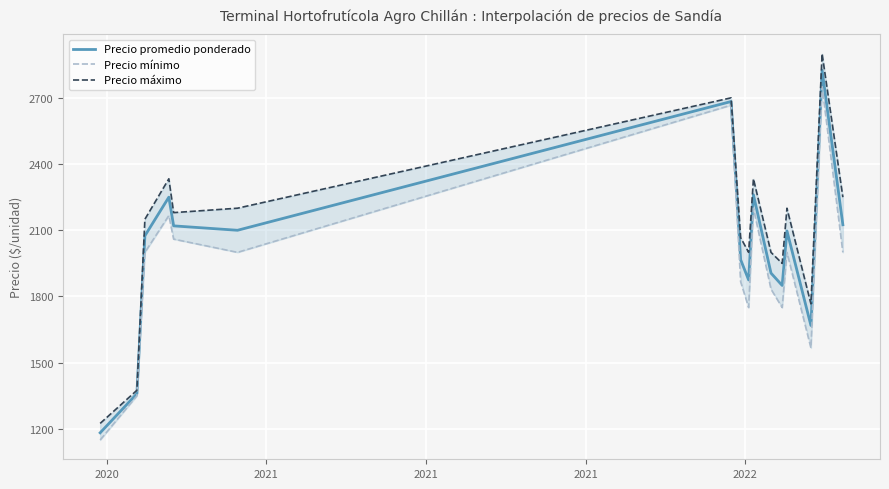

True or false: Precio máximo and Precio promedio ponderado intersect in this chart.

False